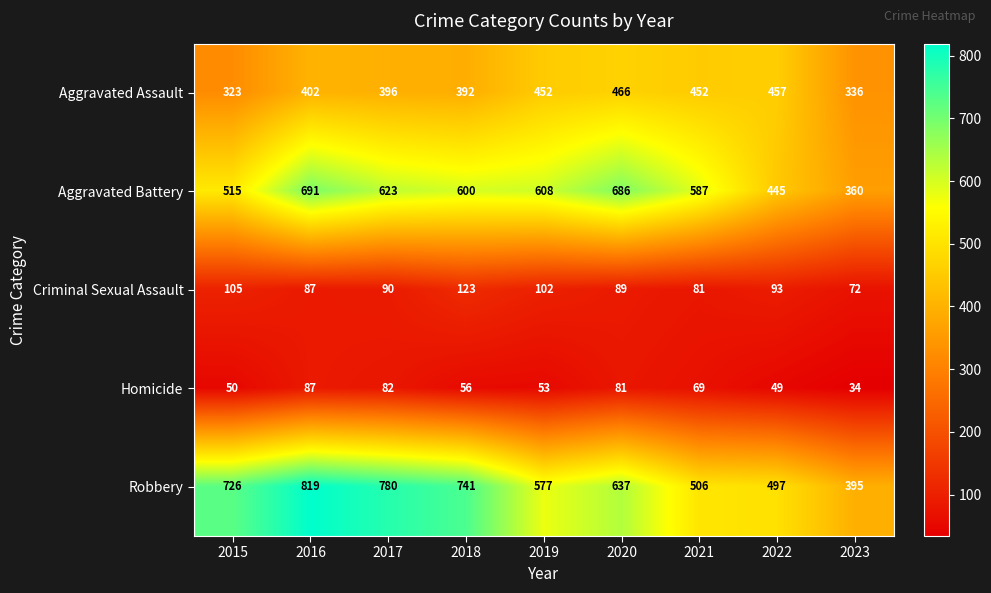

Is it true that Aggravated Assault equals 446 at 2015?

False